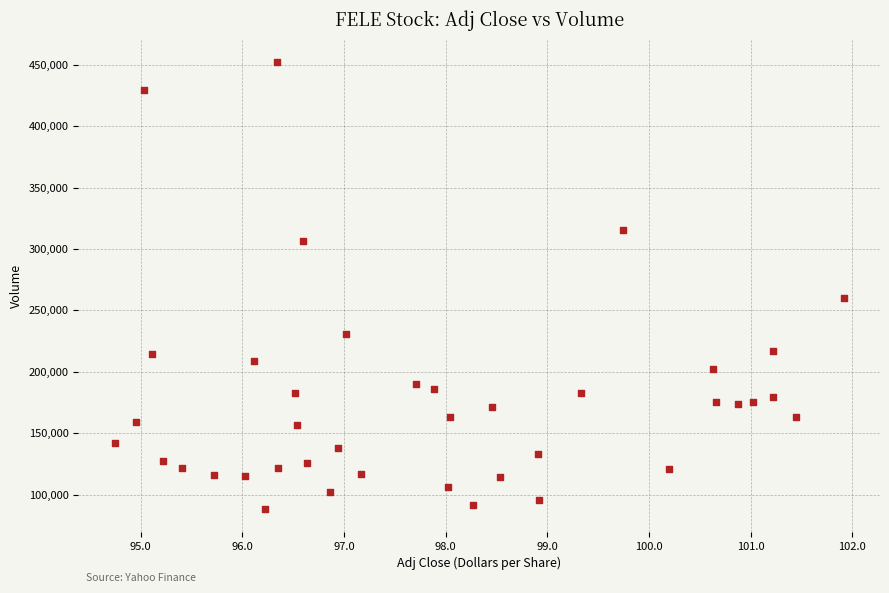

What Y value in the scatter plot is closest to 270100?

260000